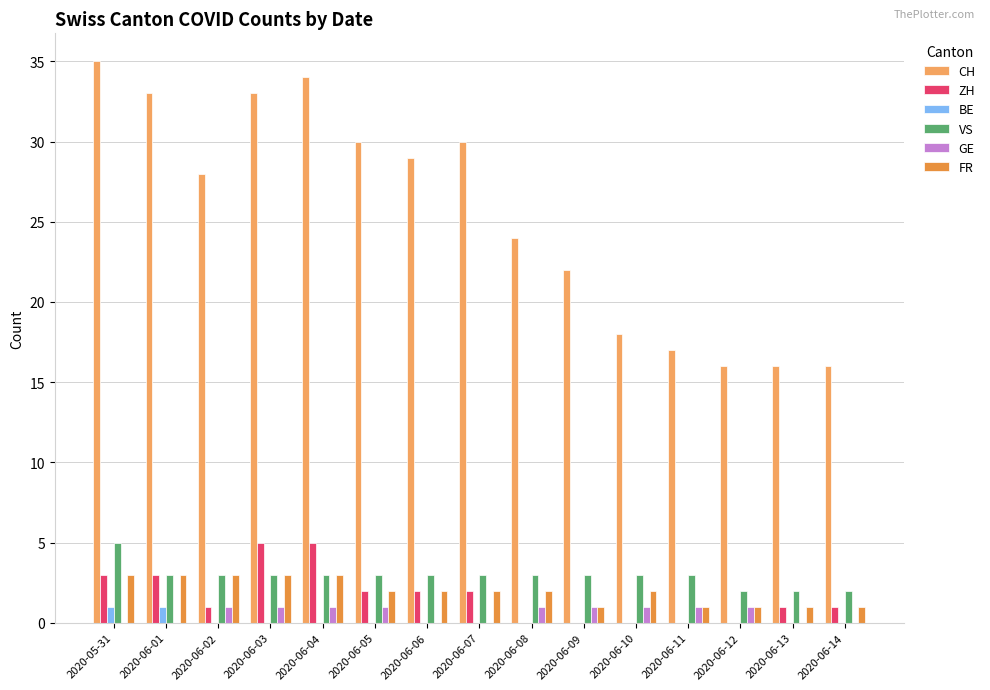

Count the number of data series in this chart.

6